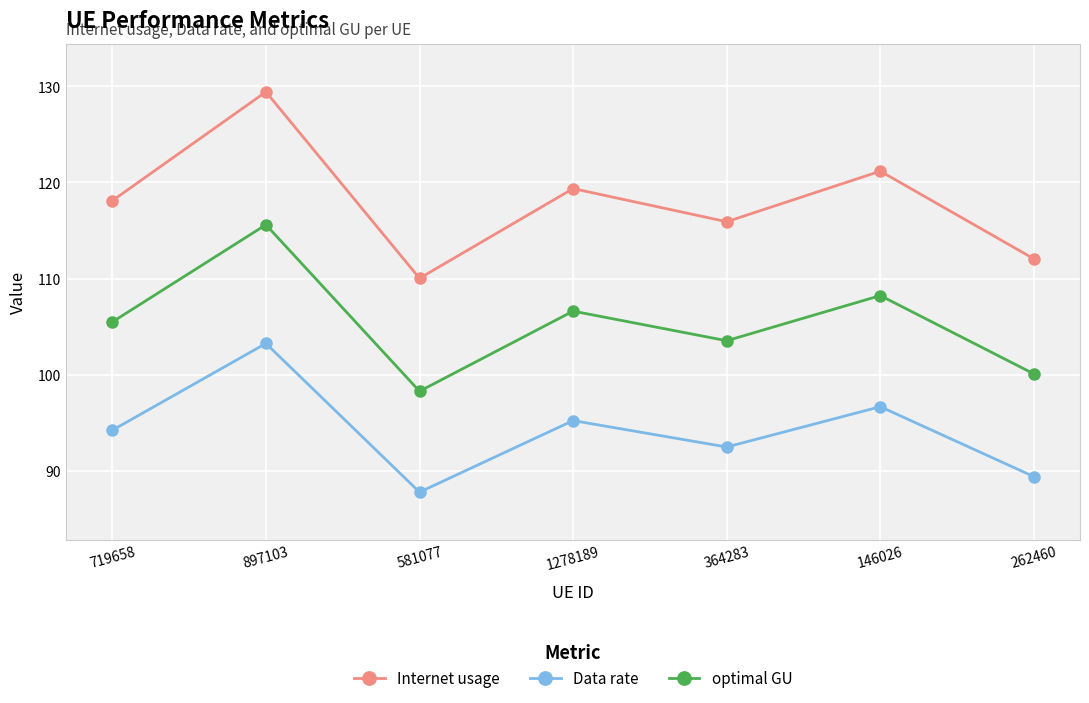

List the series in order of their peak value, highest first.

Internet usage, optimal GU, Data rate